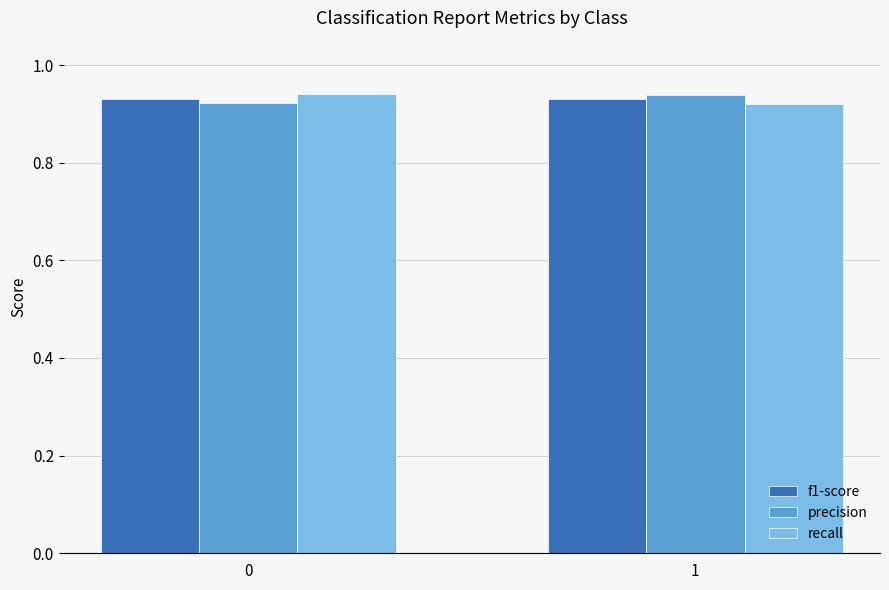

What is the sum of the precision values at 1 and 0?

1.9